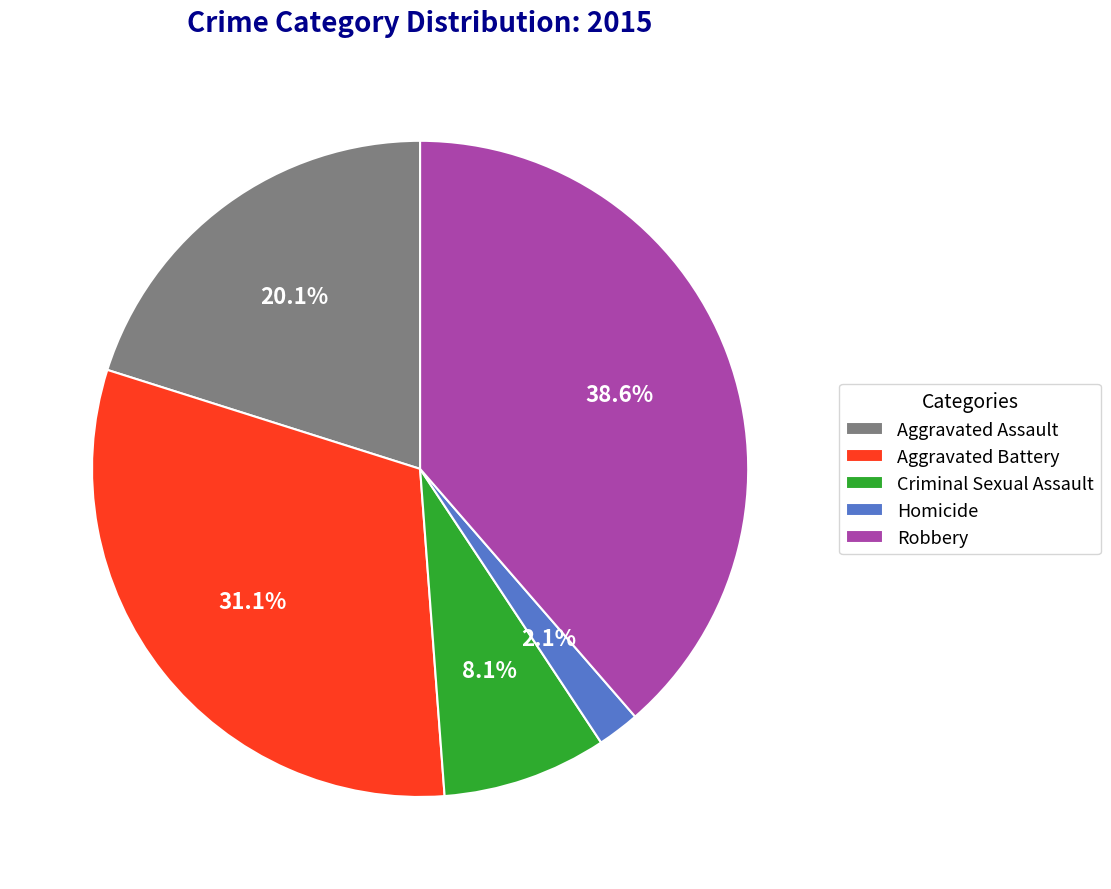

Rank the categories by value from lowest to highest.

Homicide, Criminal Sexual Assault, Aggravated Assault, Aggravated Battery, Robbery